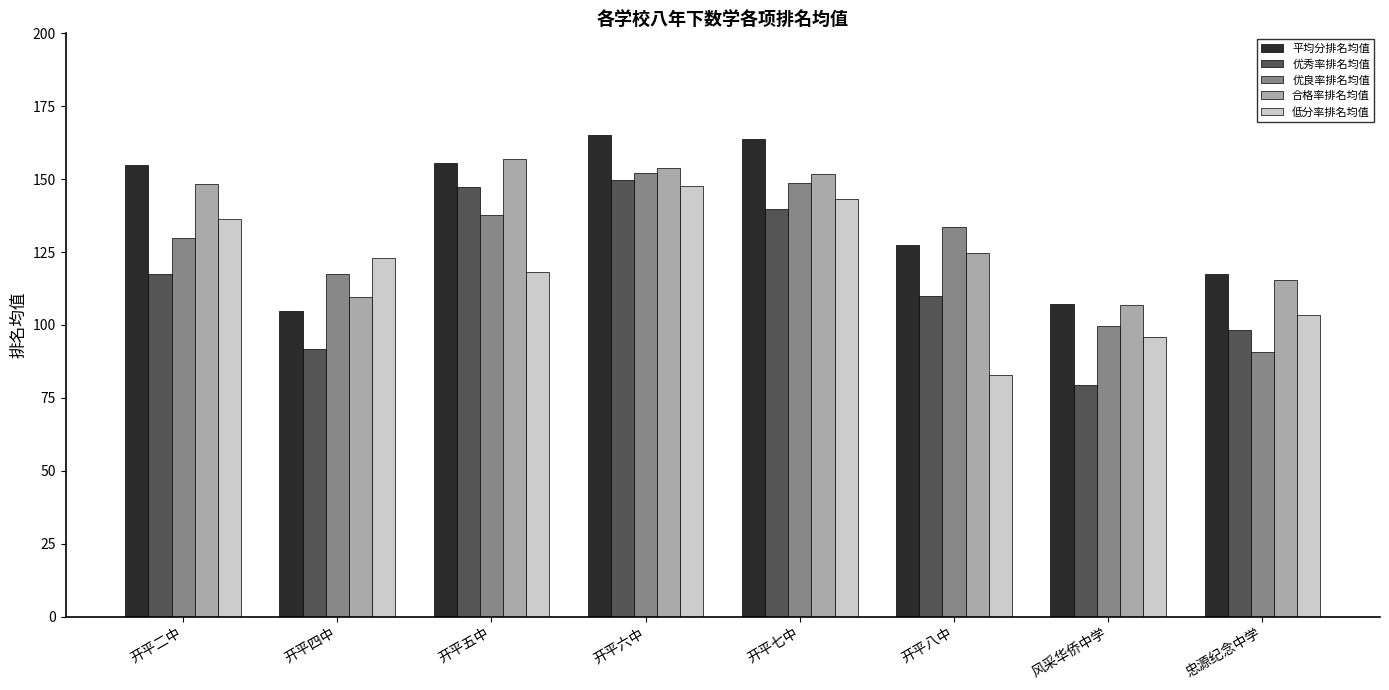

How many bars are there in each group?

5